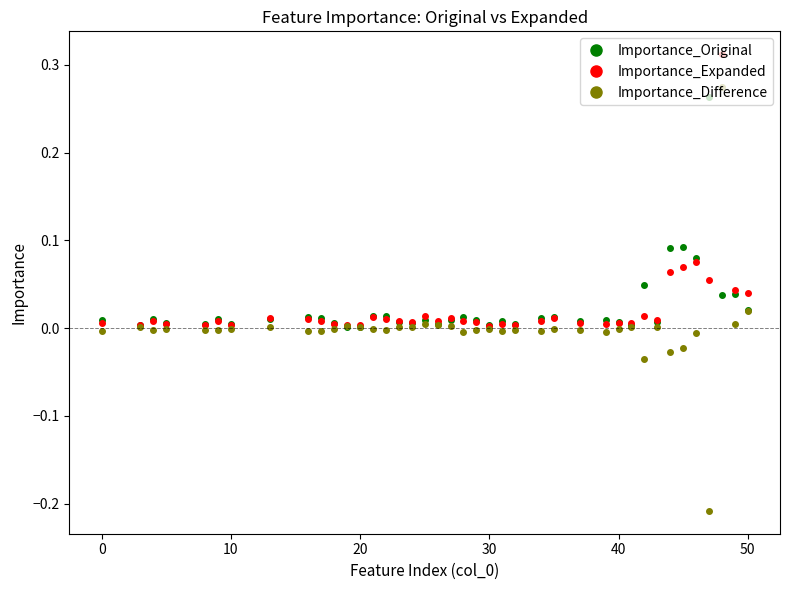

Which series has the widest spread of values?

Importance_Difference